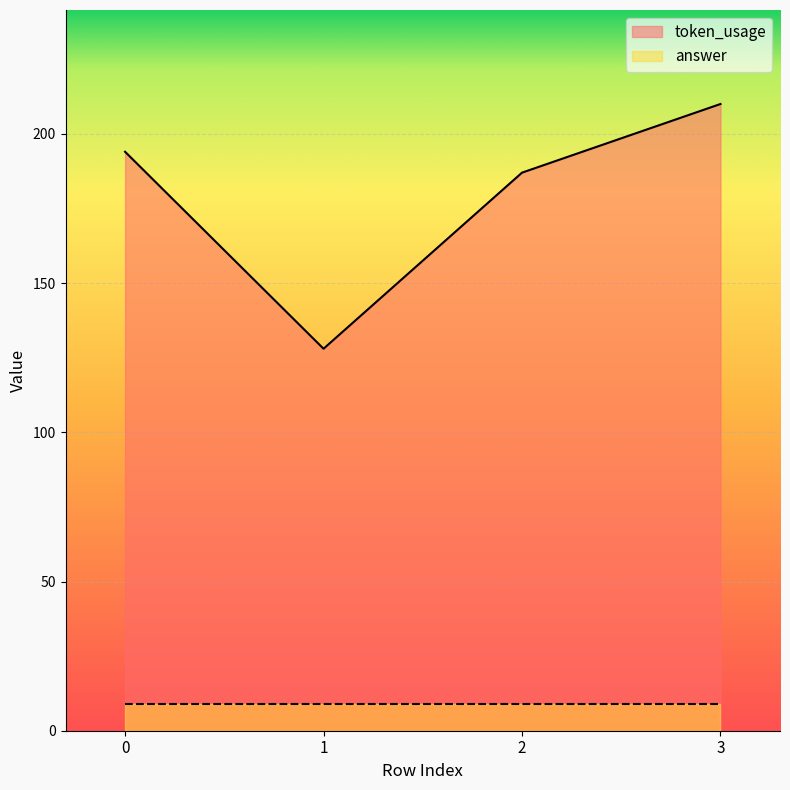

What is the greatest value displayed?

210